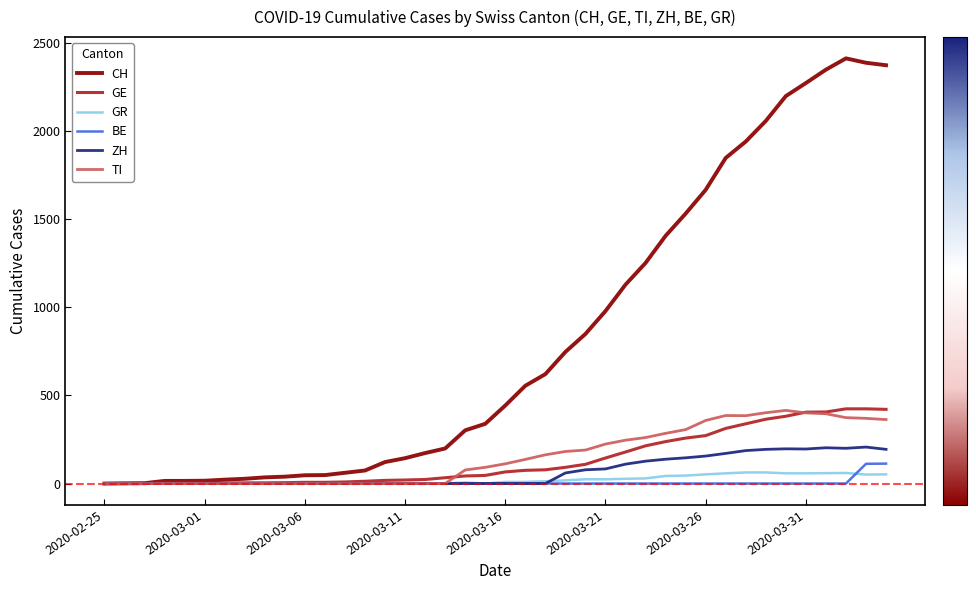

What is the highest value of the TI series?

415